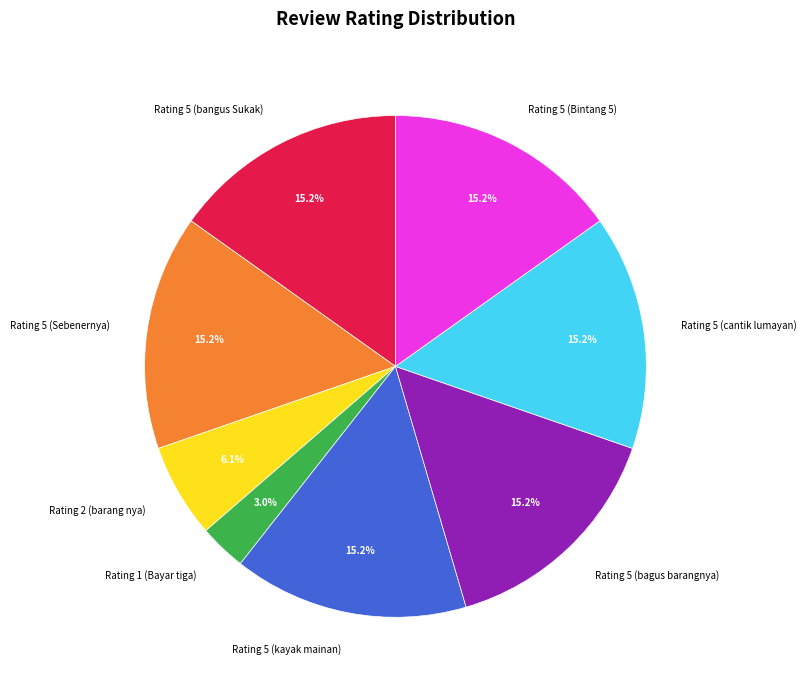

What portion of the pie excludes Rating 5 (Sebenernya)?

84.8%